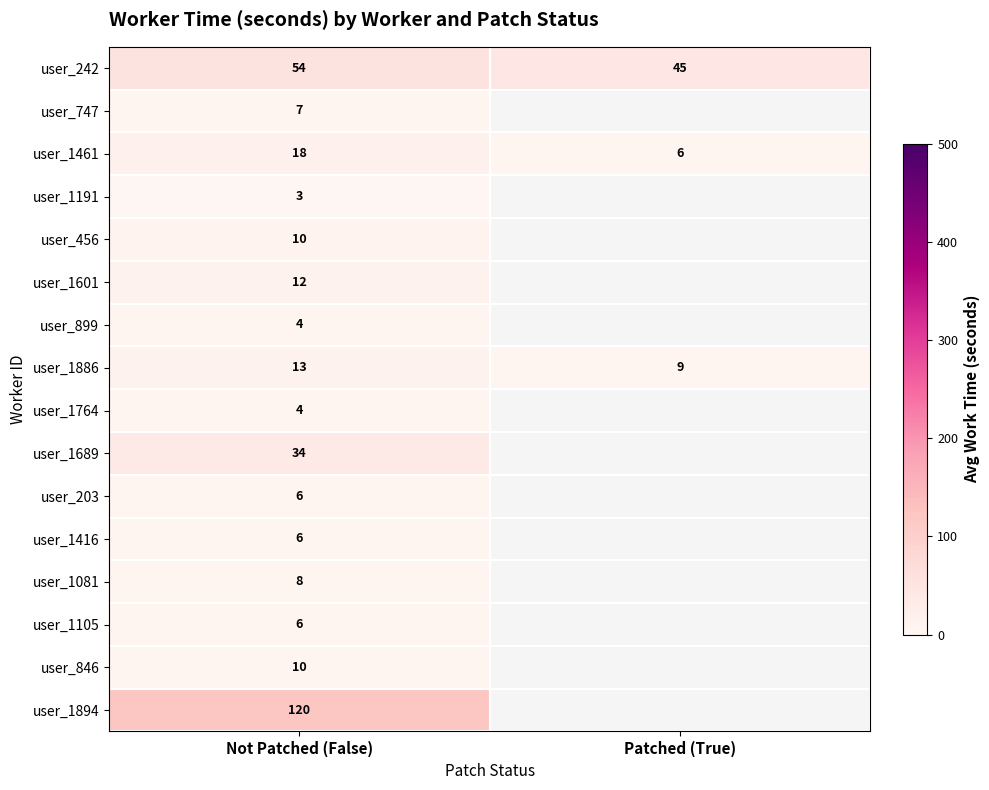

Where is user_242 nearest to the value 49?

Patched (True)